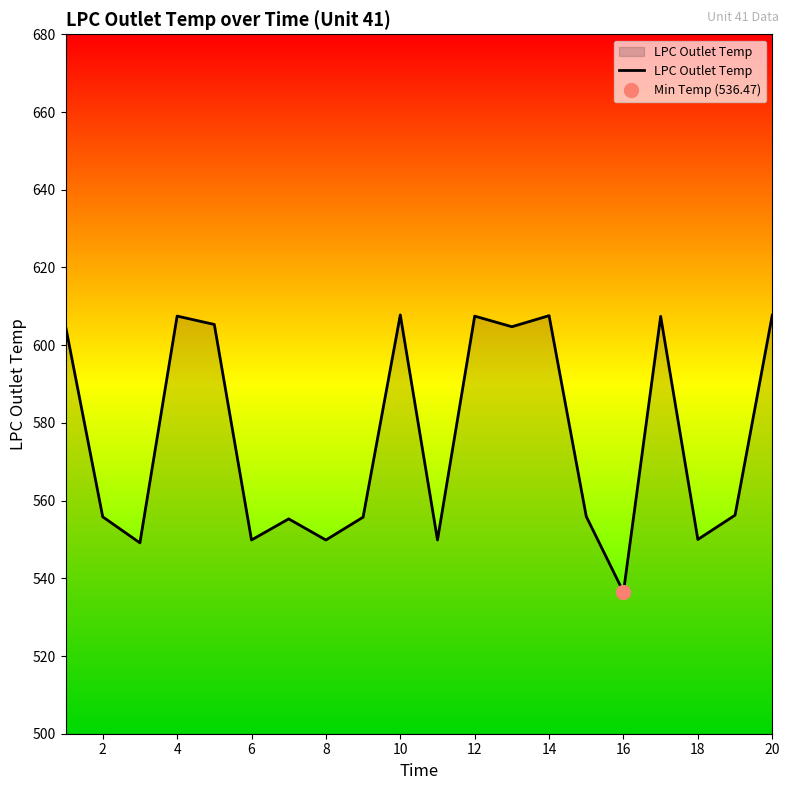

The LPC Outlet Temp series shows 302.2 at 20. True or false?

False